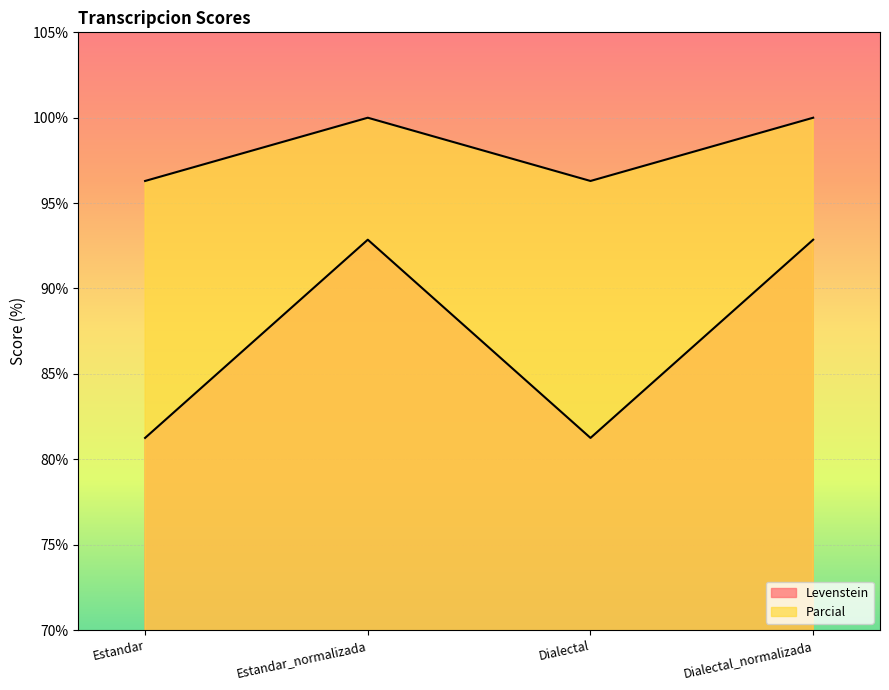

What is the difference between the highest and lowest values at Dialectal_normalizada?

7.1